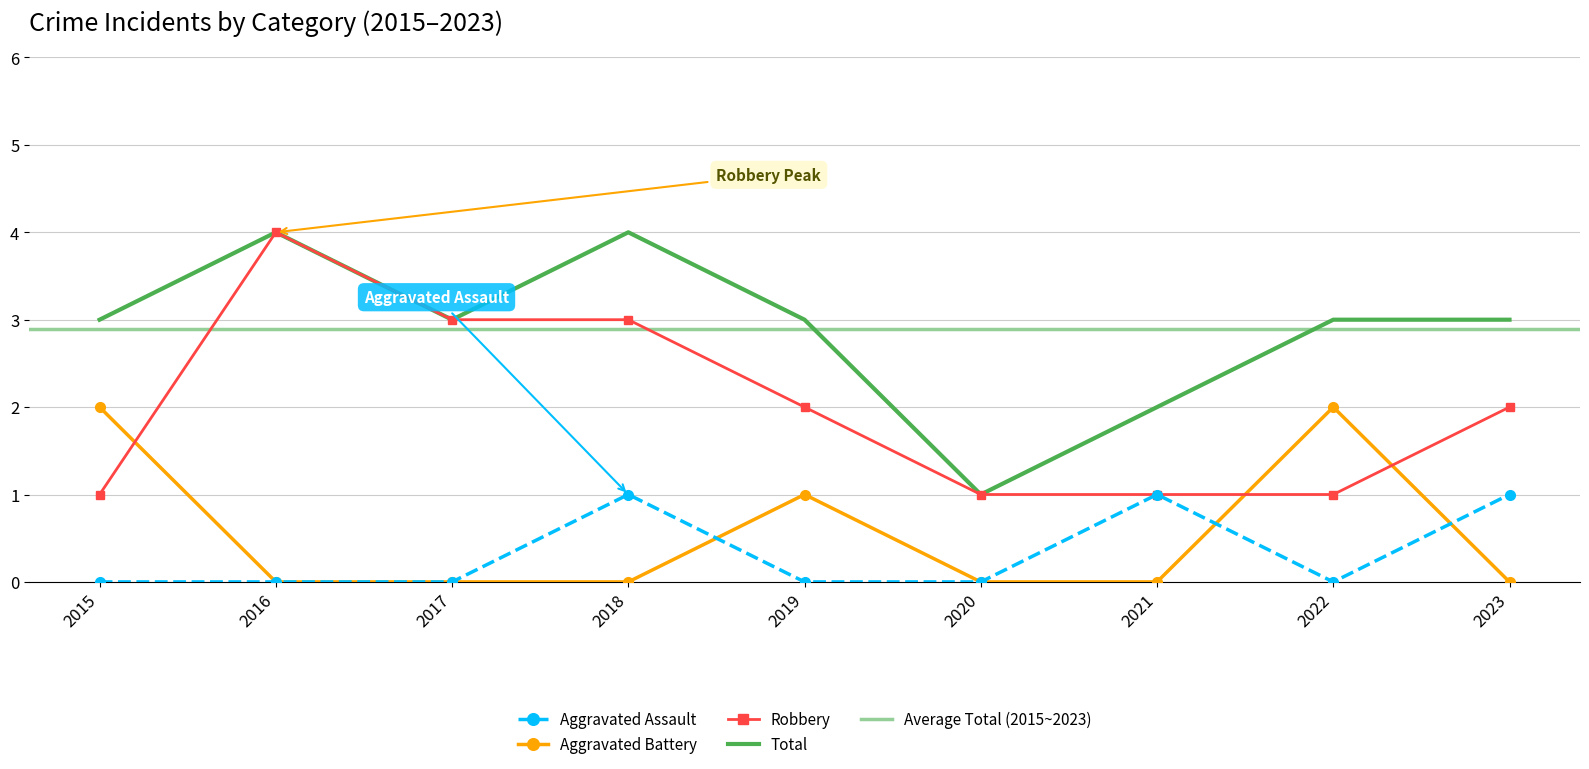

What is the average value of the Robbery series?

2